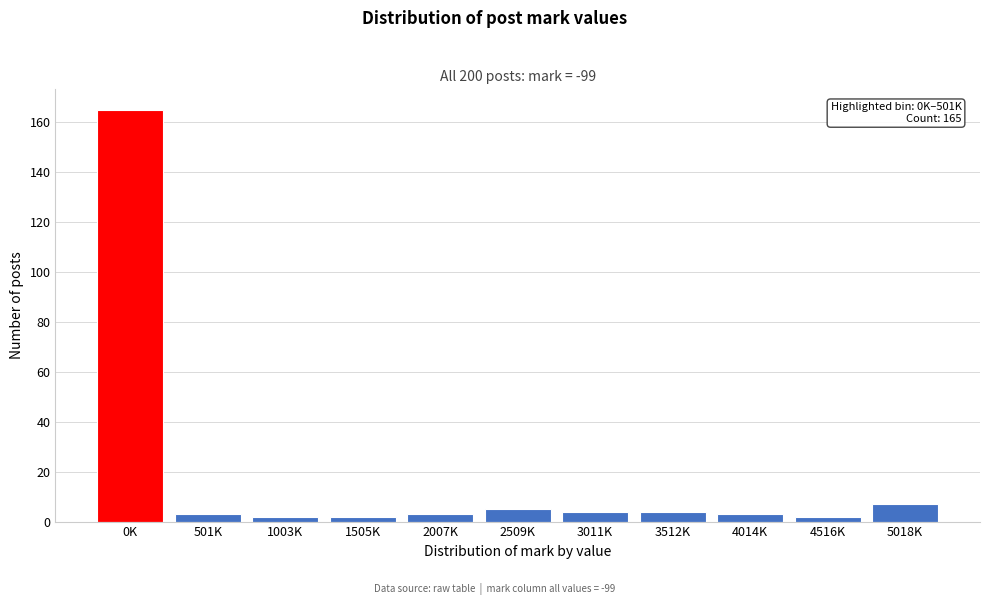

Reading left to right, transcribe all the data shown in this chart.

0K=165	501K=3	1003K=2	1505K=2	2007K=3	2509K=5	3011K=4	3512K=4	4014K=3	4516K=2	5018K=7